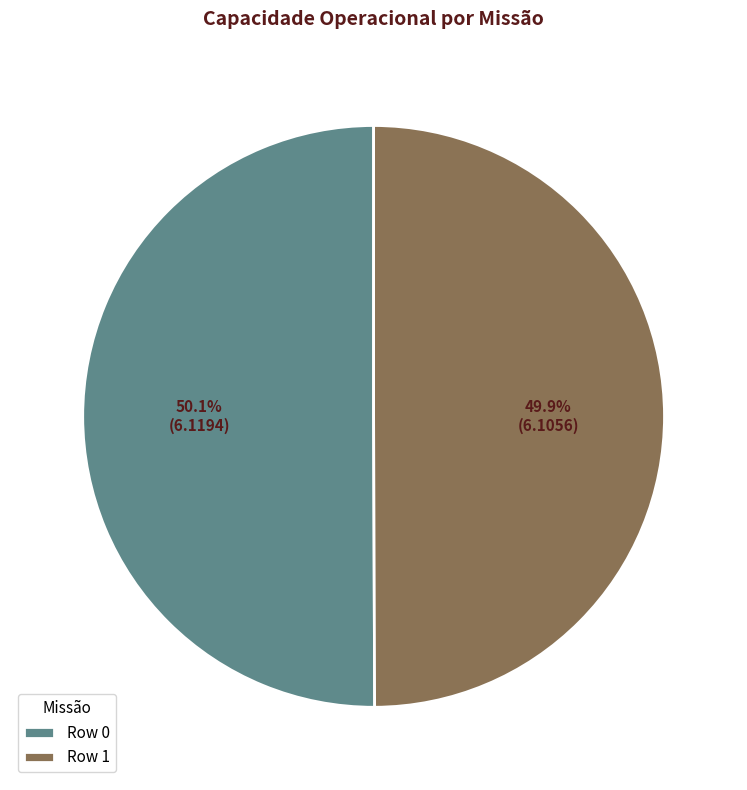

Do Row 0 and Row 1 together represent more than half of the pie?

Yes